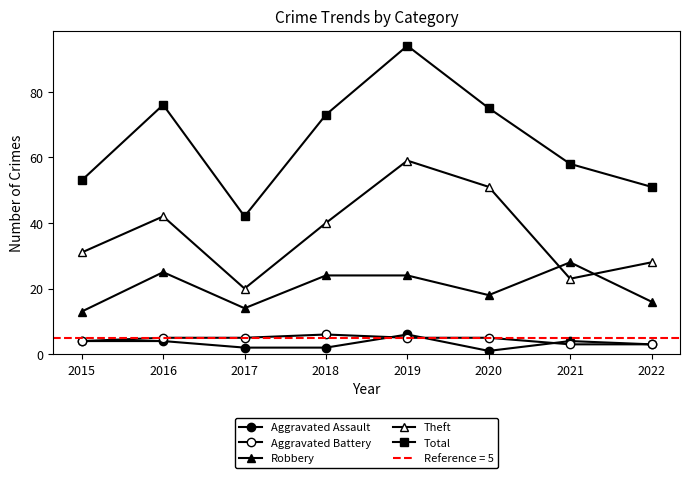

True or false: Total and Robbery intersect in this chart.

False